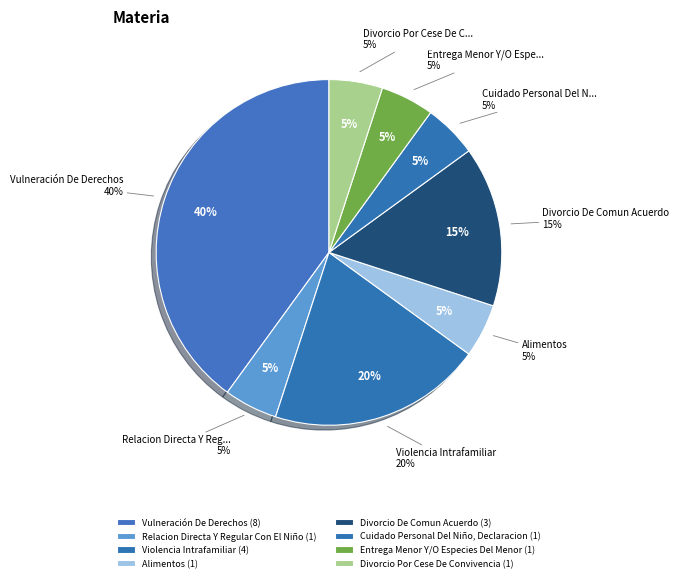

Is the sum of Cuidado Personal Del Niño, Declaracion and Divorcio Por Cese De Convivencia greater than half?

No